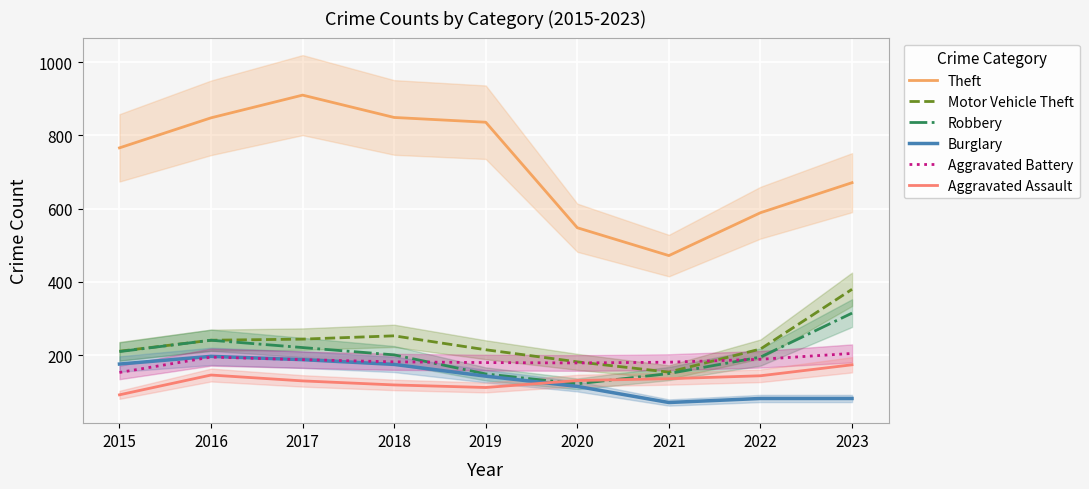

What is the total value across all series at 2020?

1277